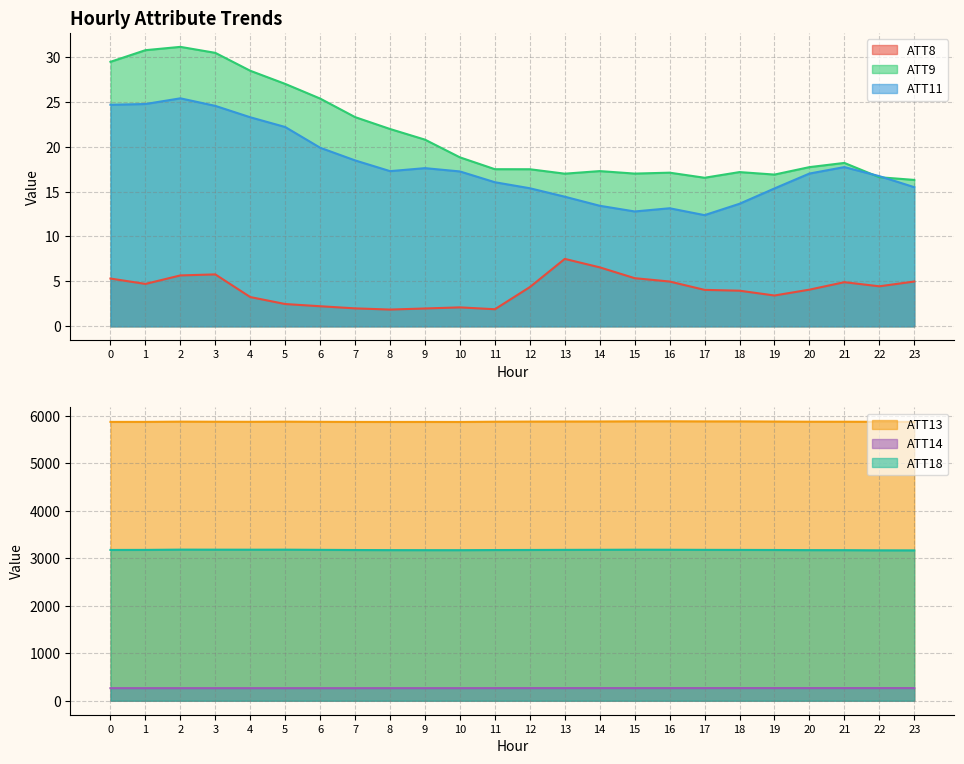

How many lines are shown in the chart?

6